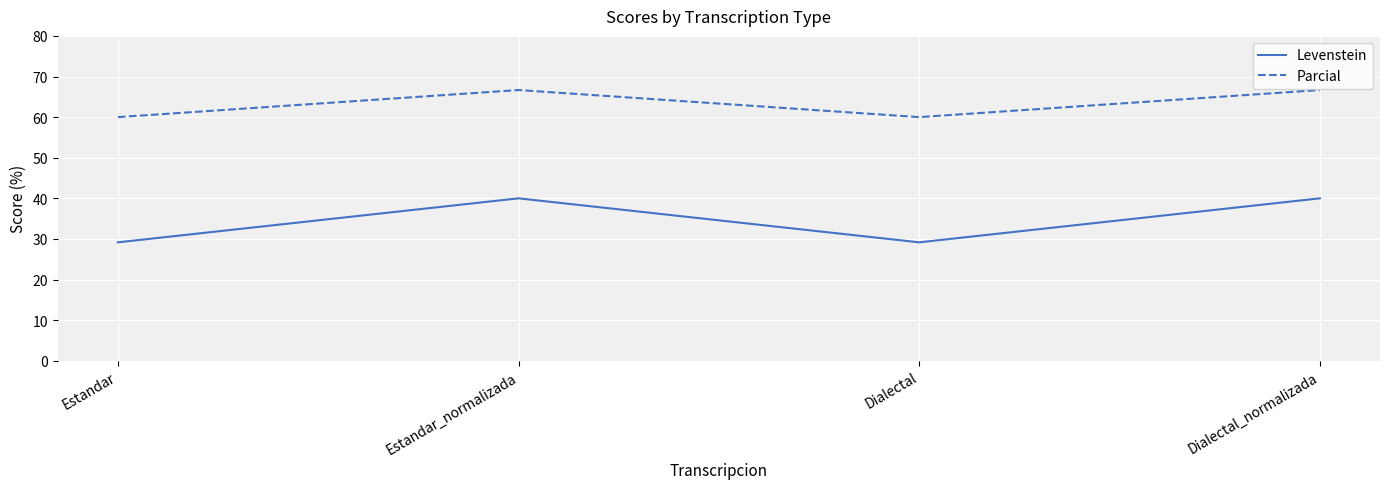

Reading left to right, extract all data points from this chart.

Levenstein: 29.2	40.0	29.2	40.0
Parcial: 60.0	66.7	60.0	66.7